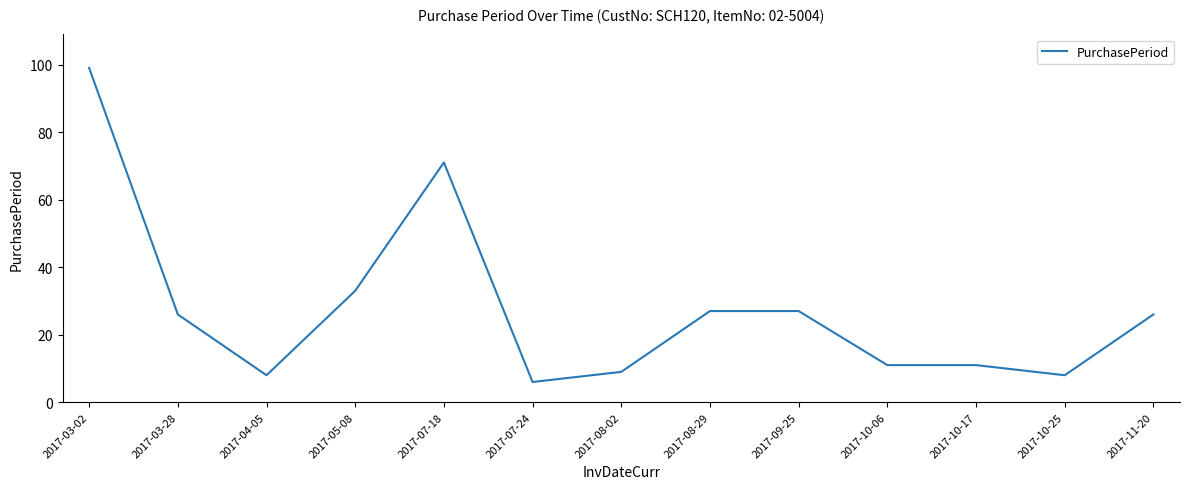

What is the ratio of the value at 2017-05-08 to the value at 2017-09-25?

1.2